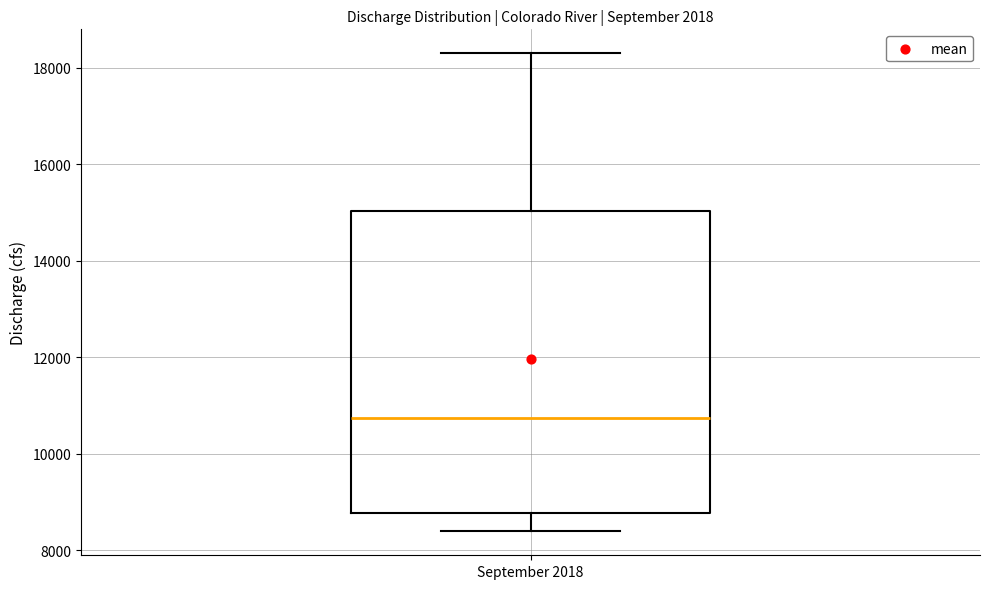

Read this box plot against the y-axis: the position of the median line, the range covered by the box, and the ends of both whiskers. The values are not printed on the chart, so give them approximately, as read against the axis.

median 10800, box 8800 to 15000, whiskers 8400 to 18400